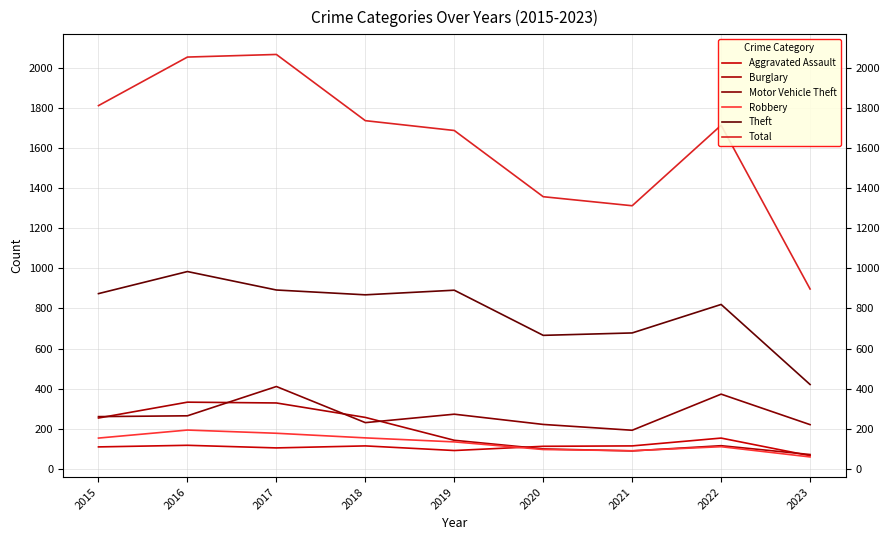

In Aggravated Assault, how many points are lower than both neighbors (excluding endpoints)?

2